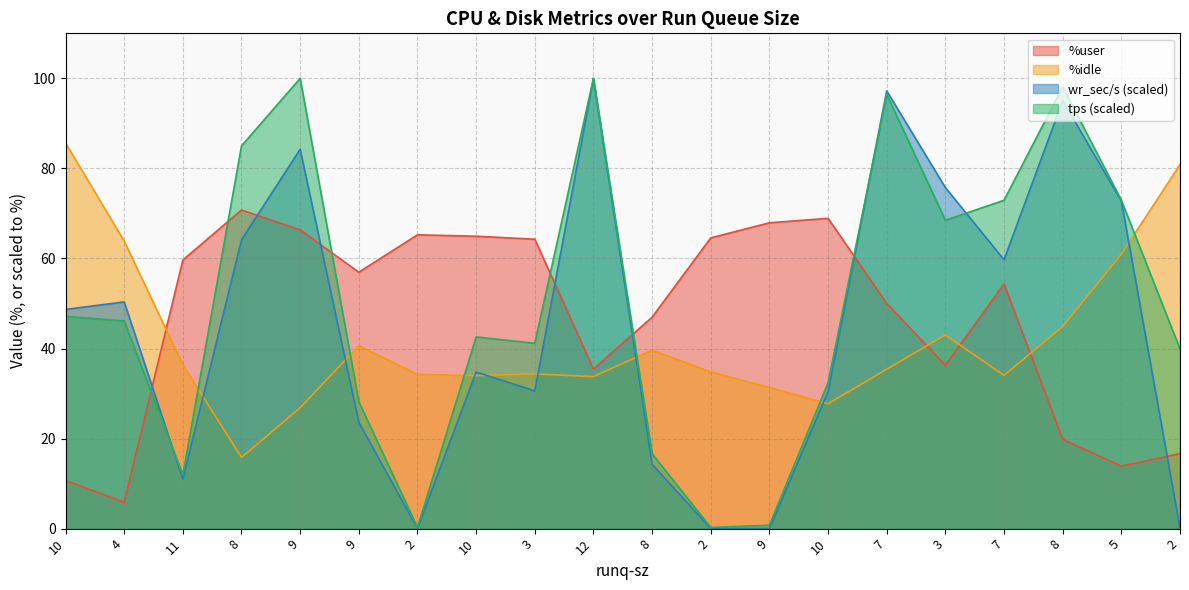

Which series has the largest total across all categories?

tps (scaled)